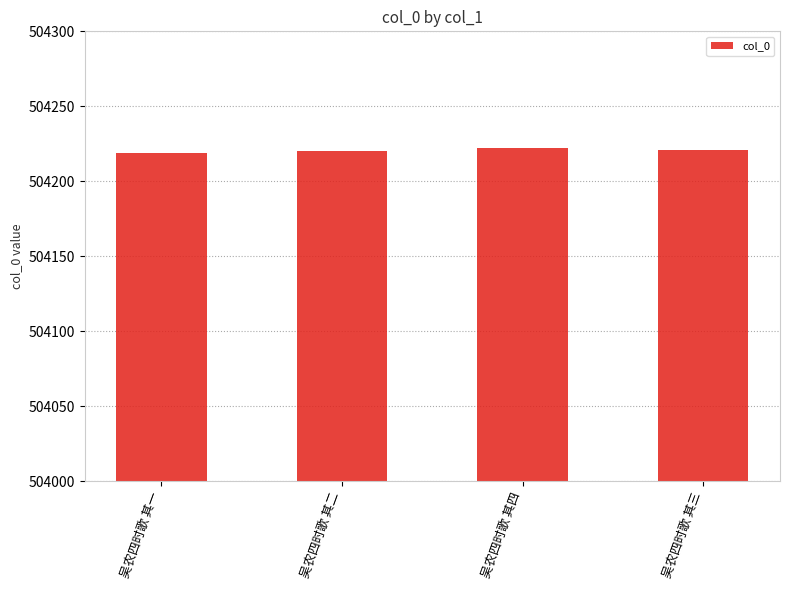

What is the ratio of the value at 吴农四时歌 其四 to the value at 吴农四时歌 其二?

1.0